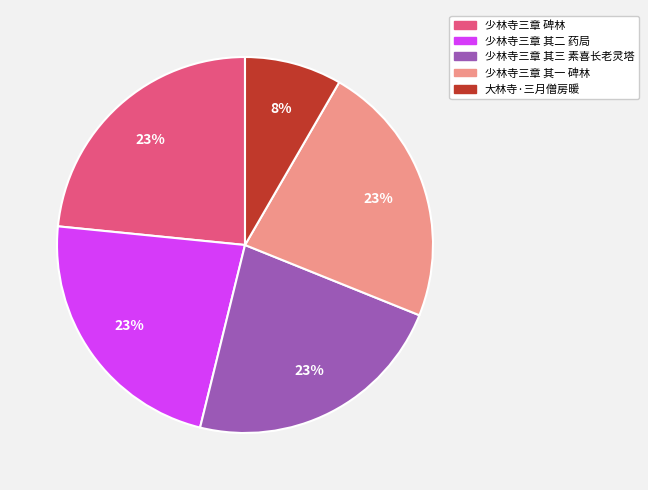

What percentage is the 少林寺三章 其二 药局 slice, to the nearest percent?

23%